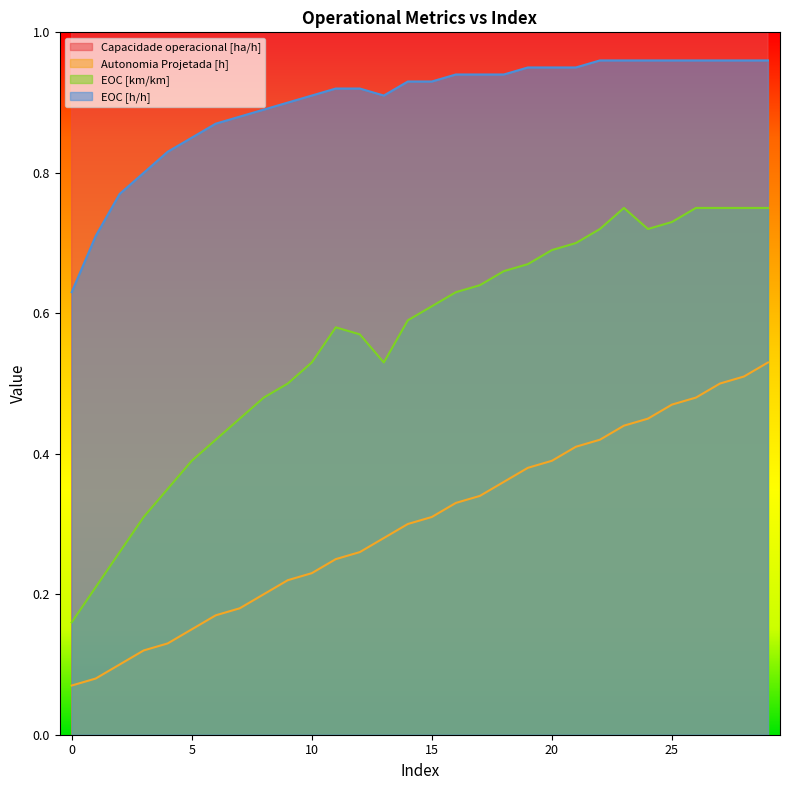

Which category has the highest value in the EOC [h/h] series?

22